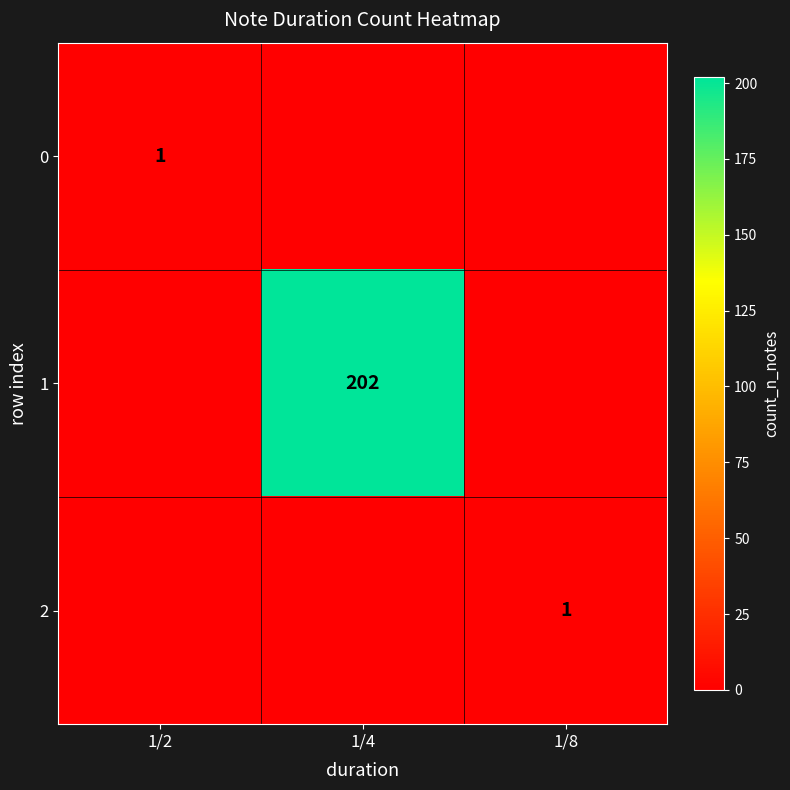

The value of 0 at 1/2 is 2. True or false?

False